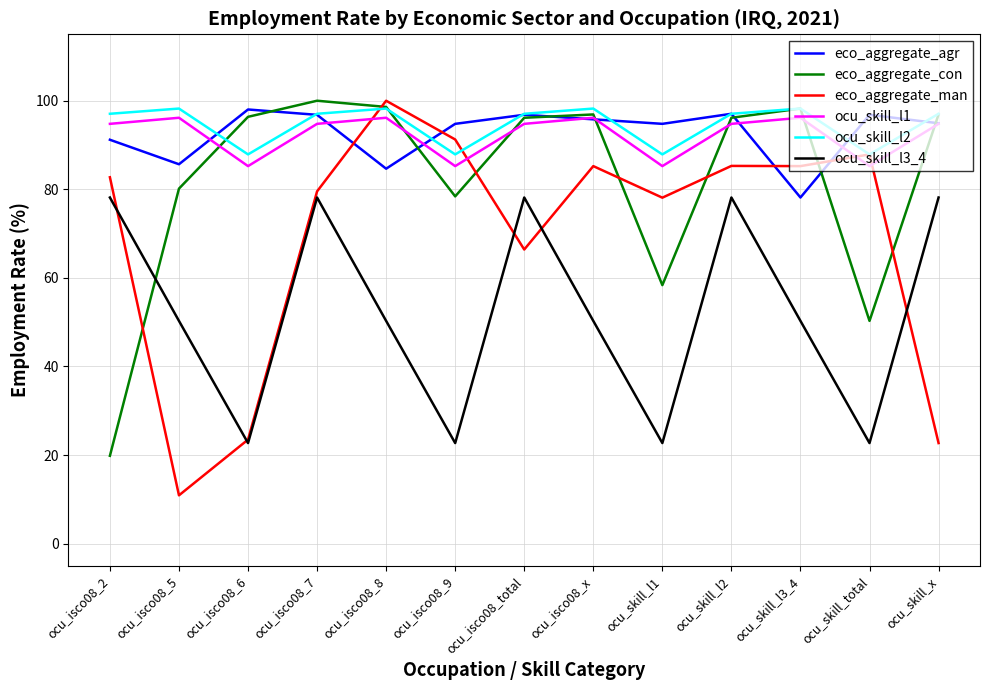

What is the average value of the eco_aggregate_agr series?

92.7